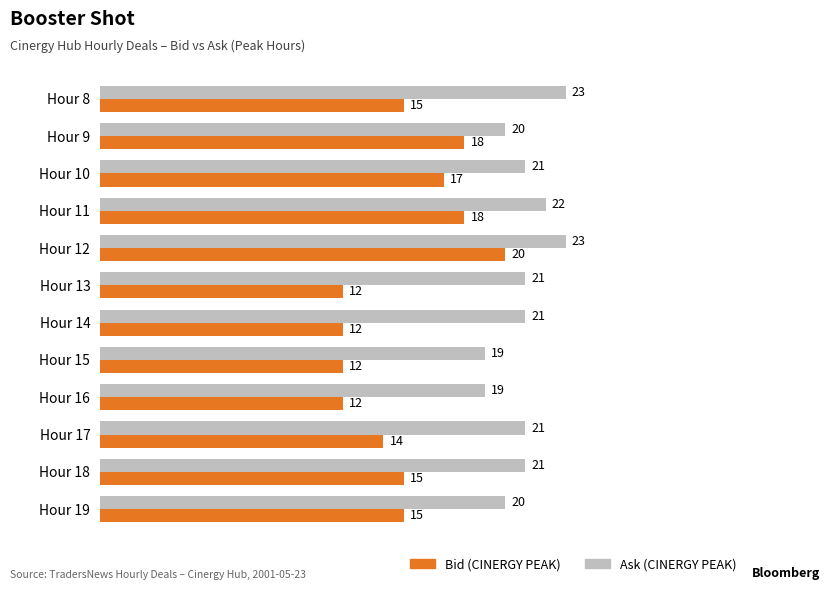

Which series has the largest range (max minus min)?

Bid (CINERGY PEAK)